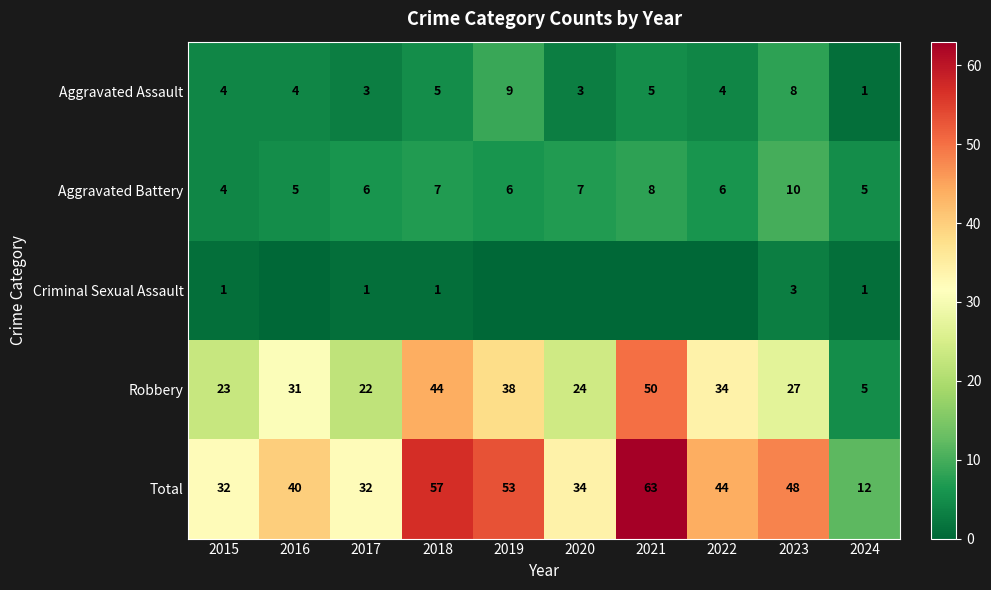

At how many categories does at least one series exceed 24?

9